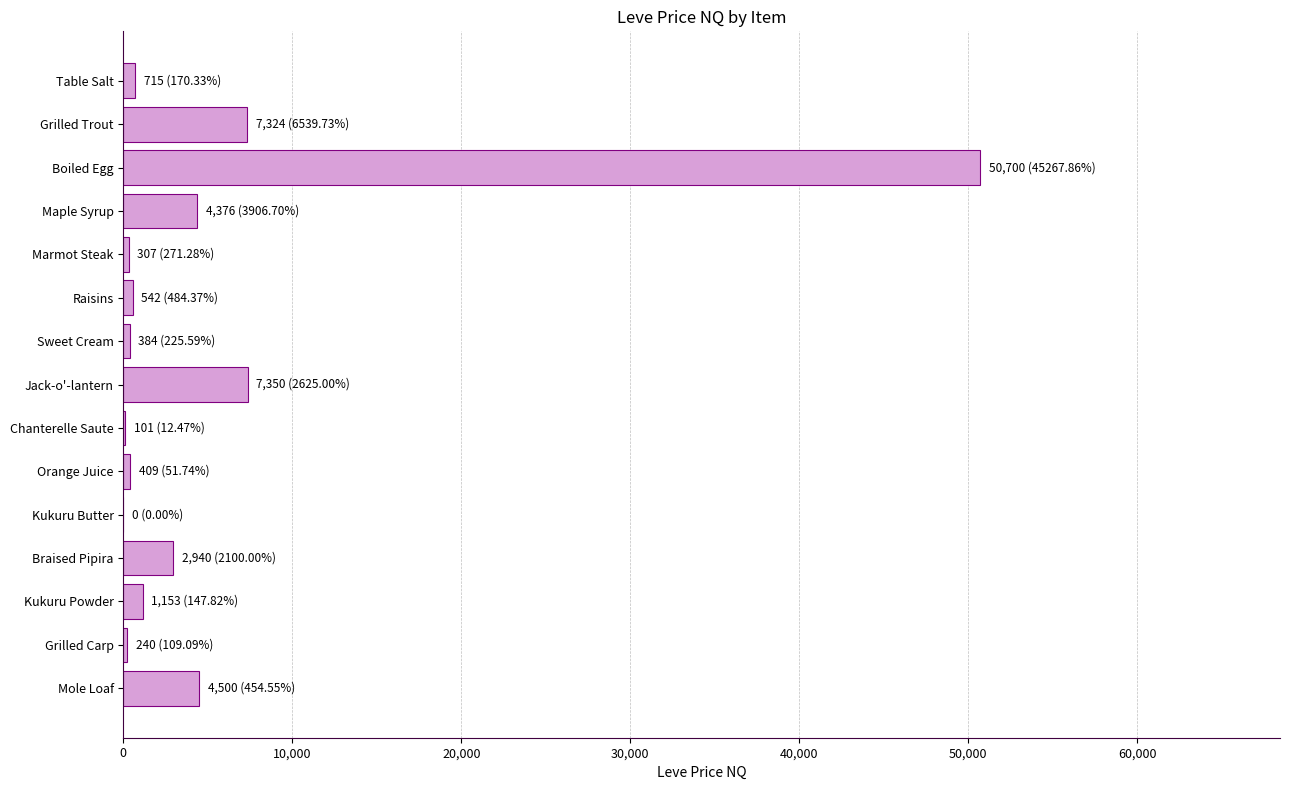

Which label corresponds to the largest value in the chart?

Boiled Egg